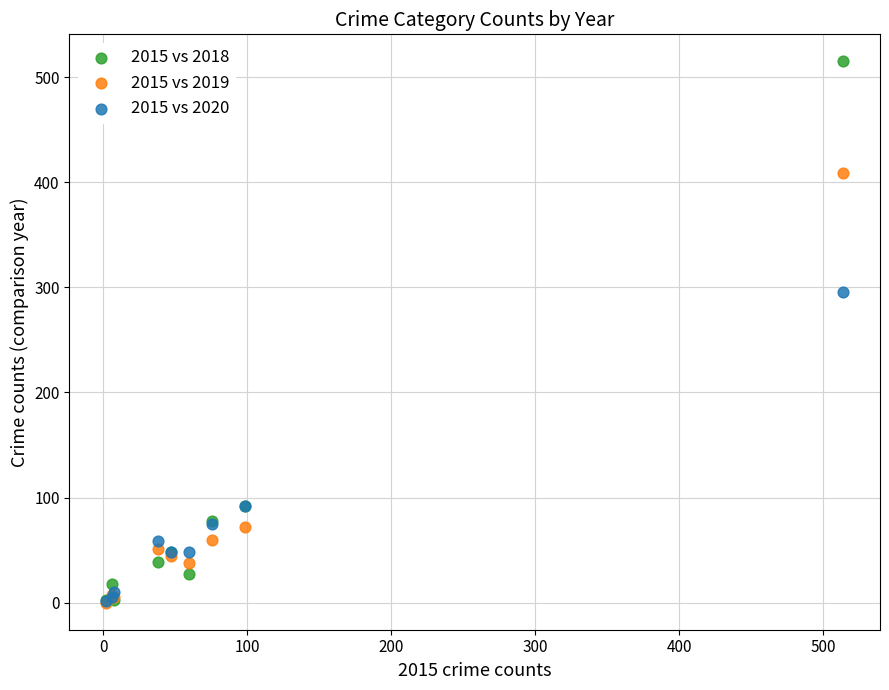

Across all series, what Y value is closest to 257?

296